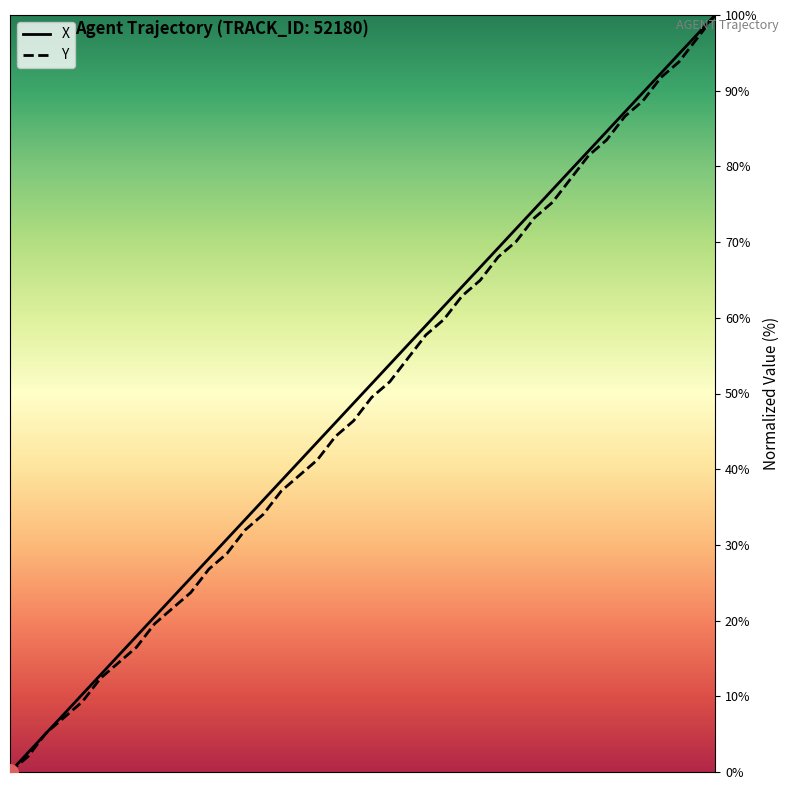

Which series has the largest total across all categories?

X